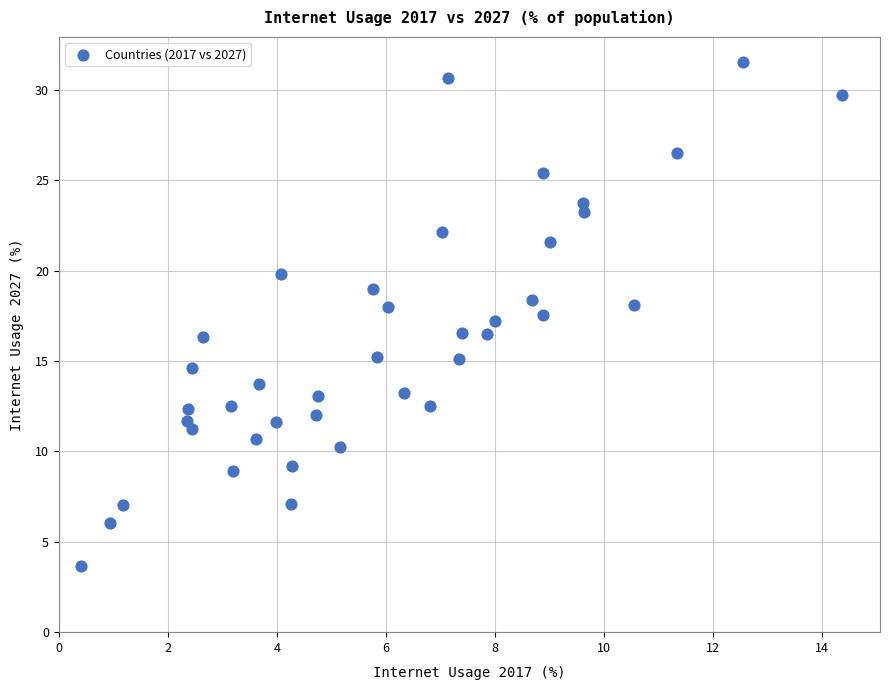

What is the range of X values (max minus min)?

13.9